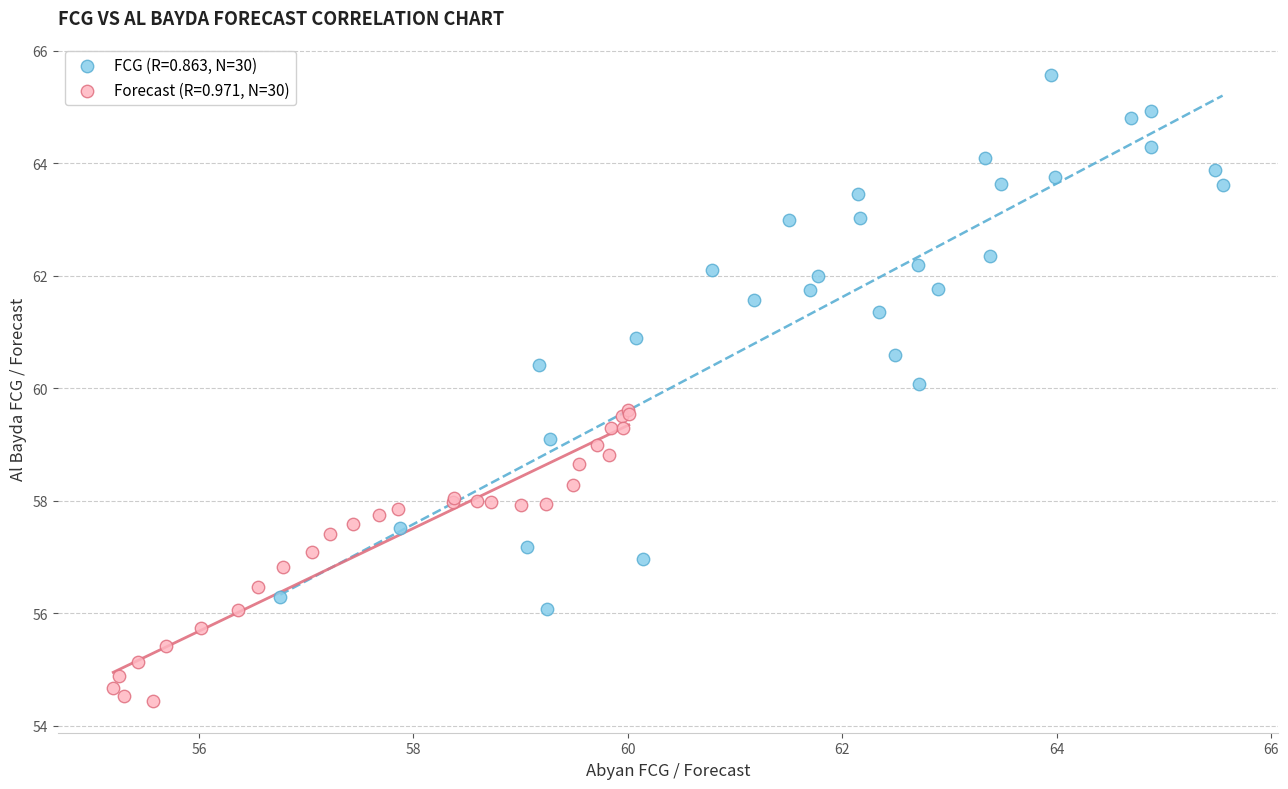

Which series contains the highest Y value?

FCG (R=0.863, N=30)